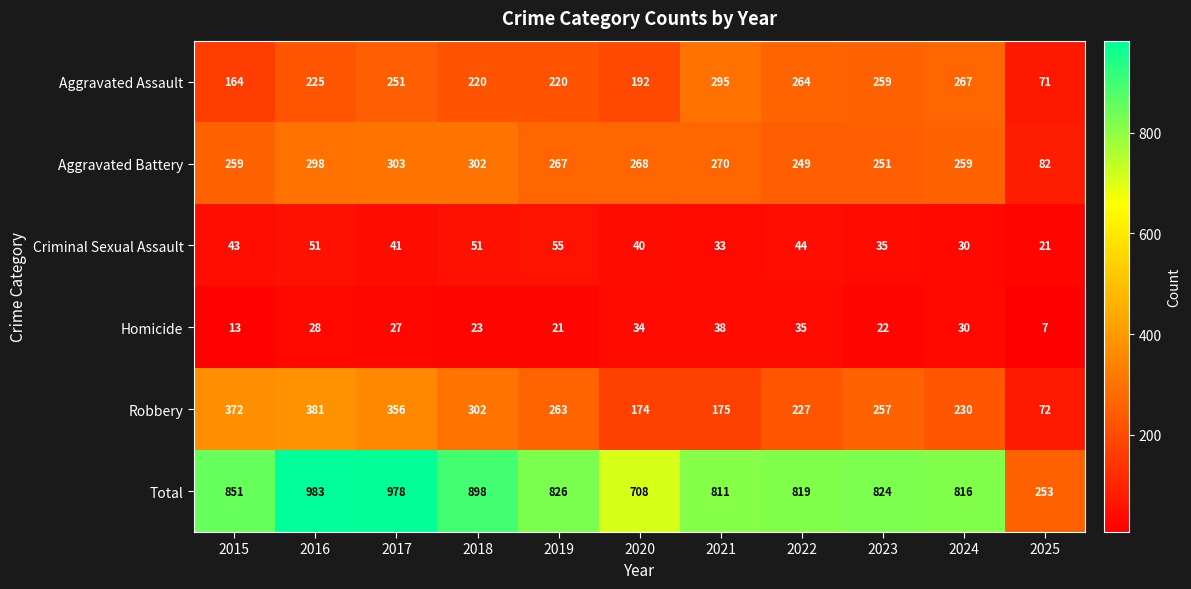

True or false: Total has a value of 708 at 2020.

True